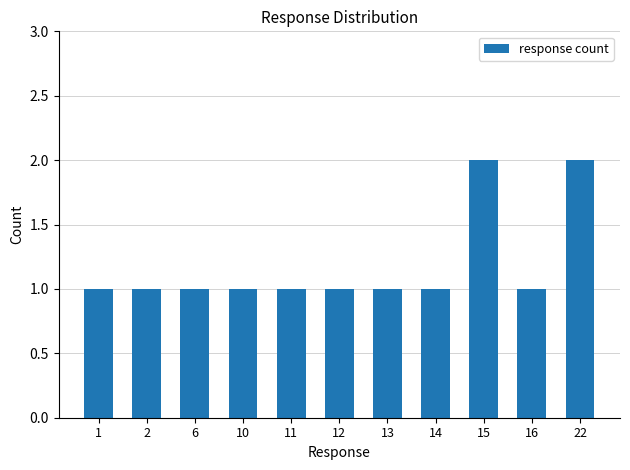

What is the value of the 6th bar from the left?

1